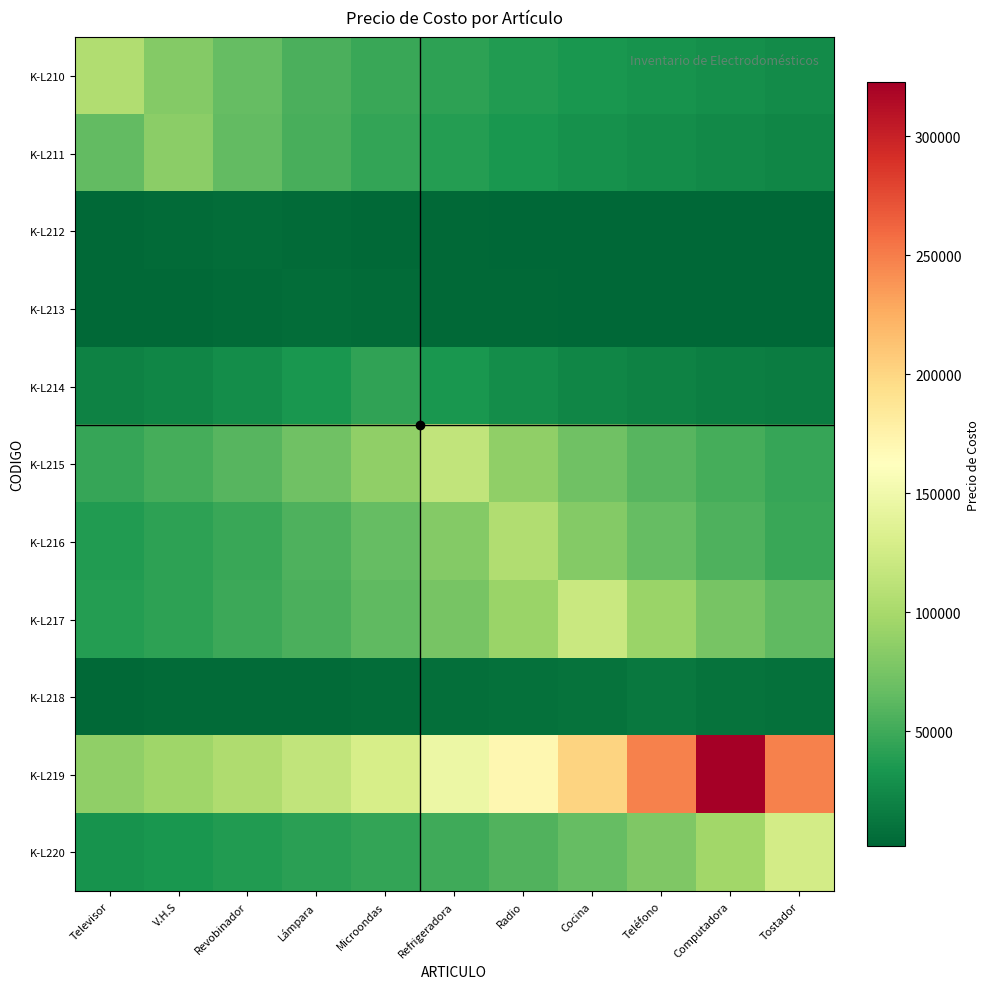

Which series has the largest total across all categories?

K-L219